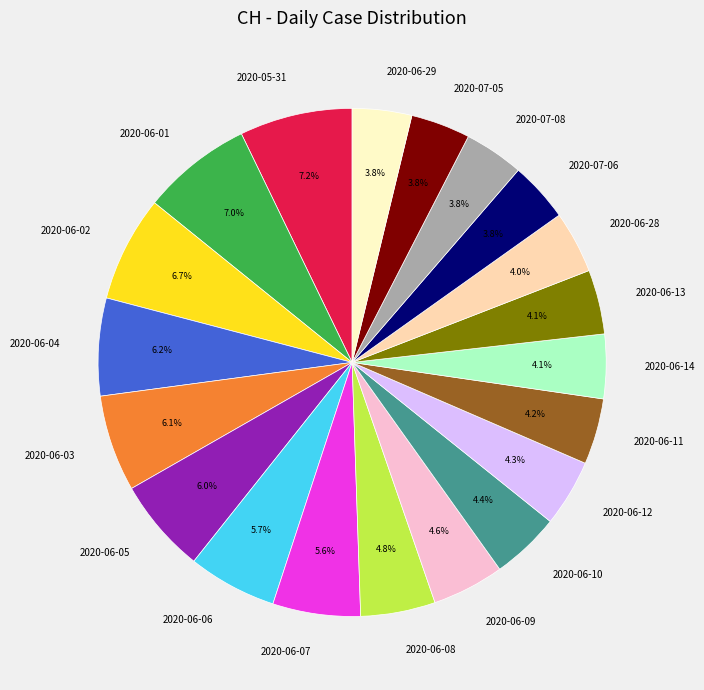

To the nearest percent, what is the average slice percentage?

5%